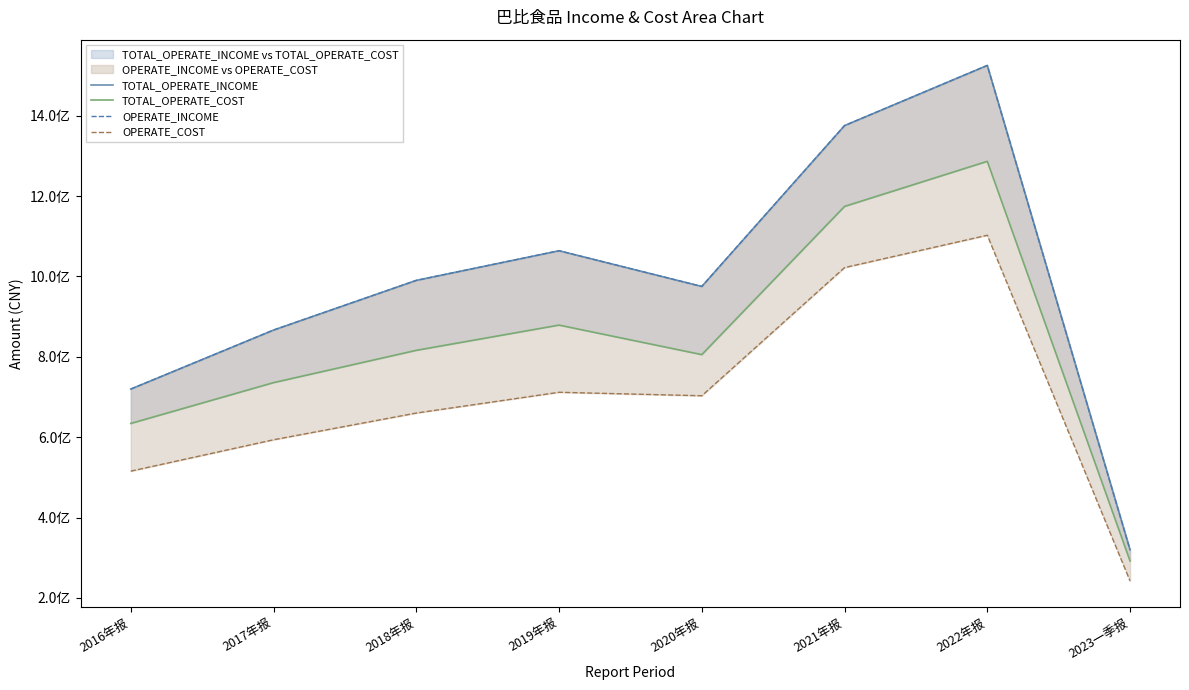

What is the difference between the maximum and minimum values in the OPERATE_COST series?

860349146.0